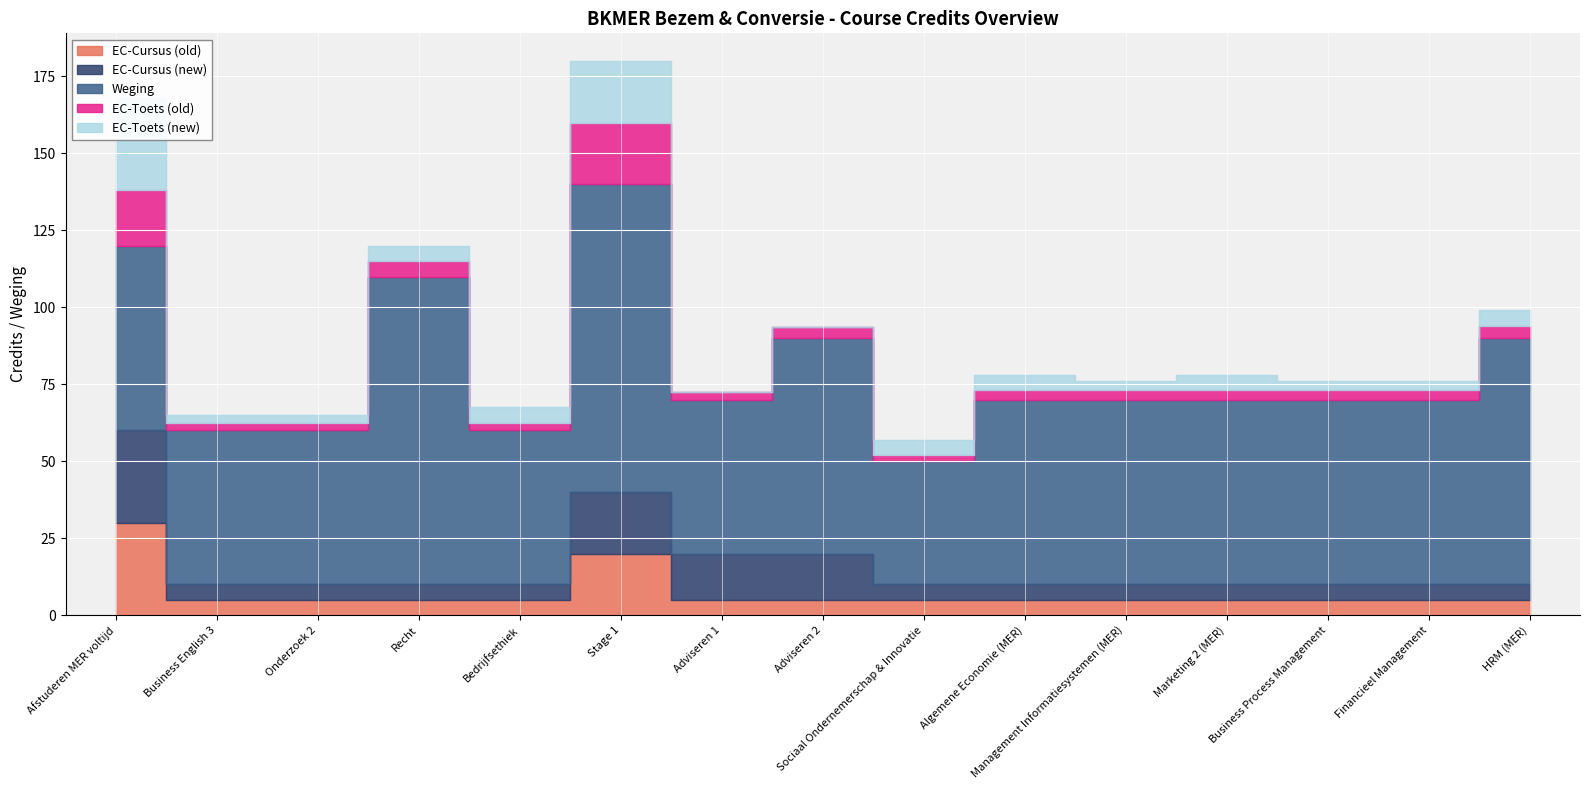

What is the label of the 8th point from the right?

Adviseren 2